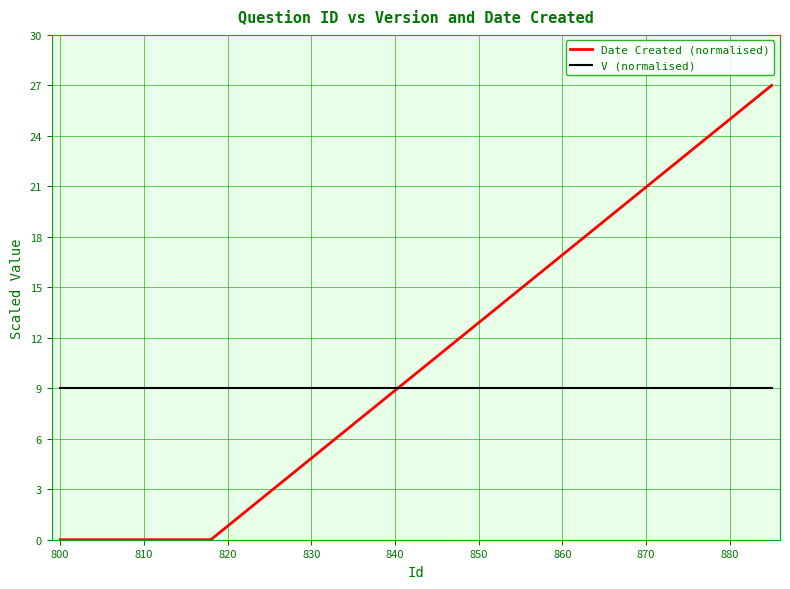

List the series in order of their peak value, lowest first.

V (normalised), Date Created (normalised)